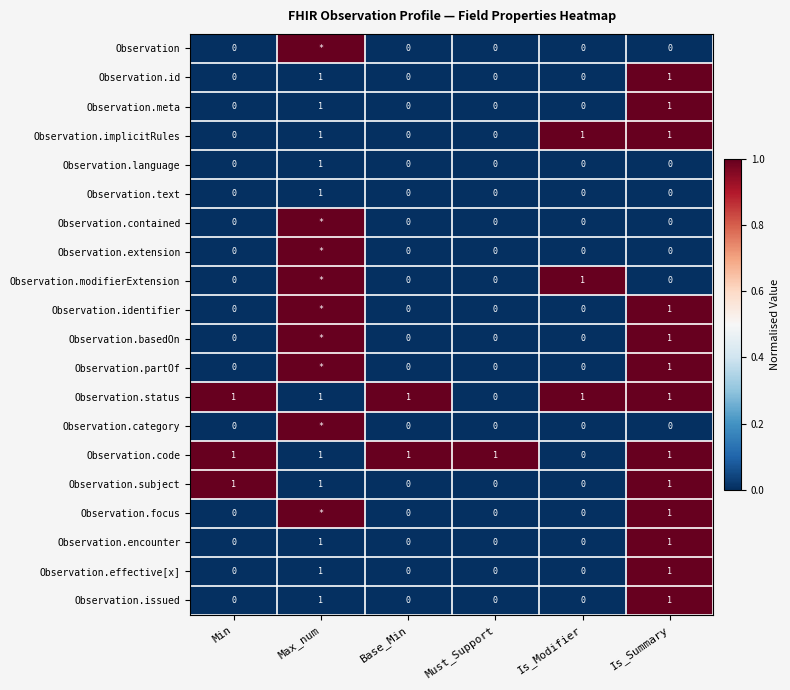

What is the sum of all Observation.status values?

5